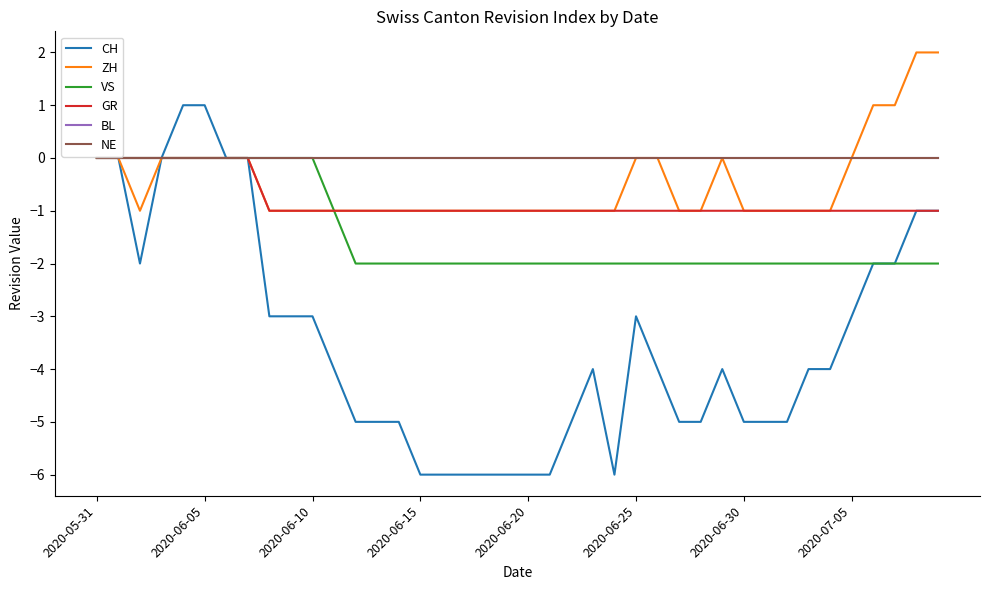

Is this an area chart (filled region under the line)?

No